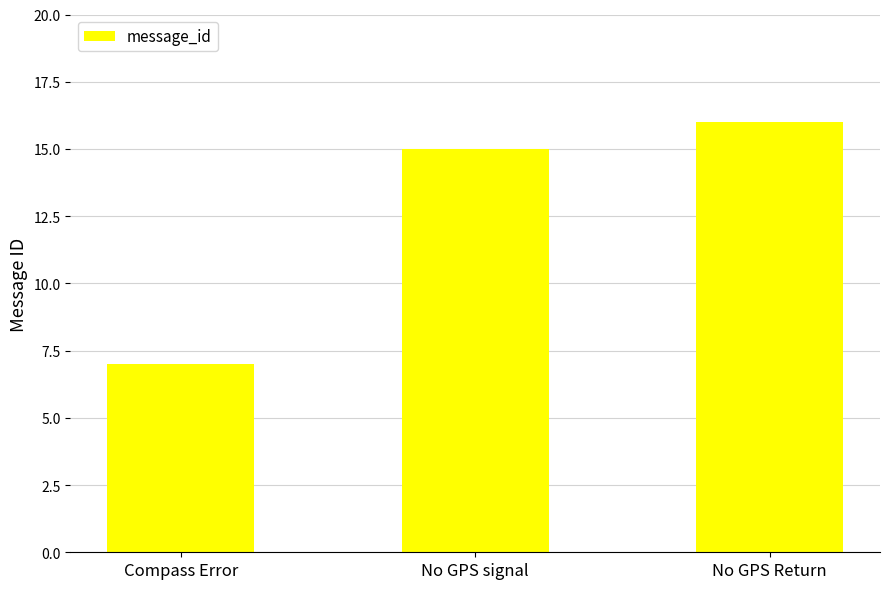

Are the bars horizontal?

No